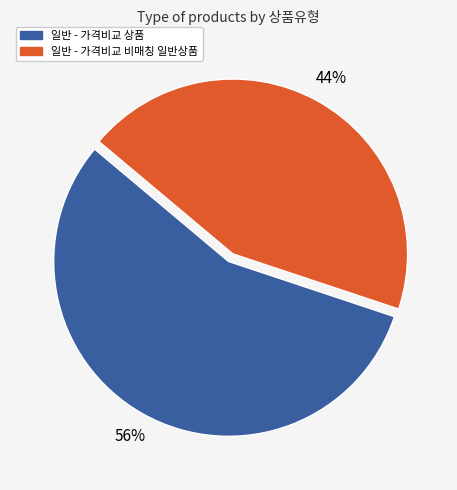

How many segments does this pie chart have?

2